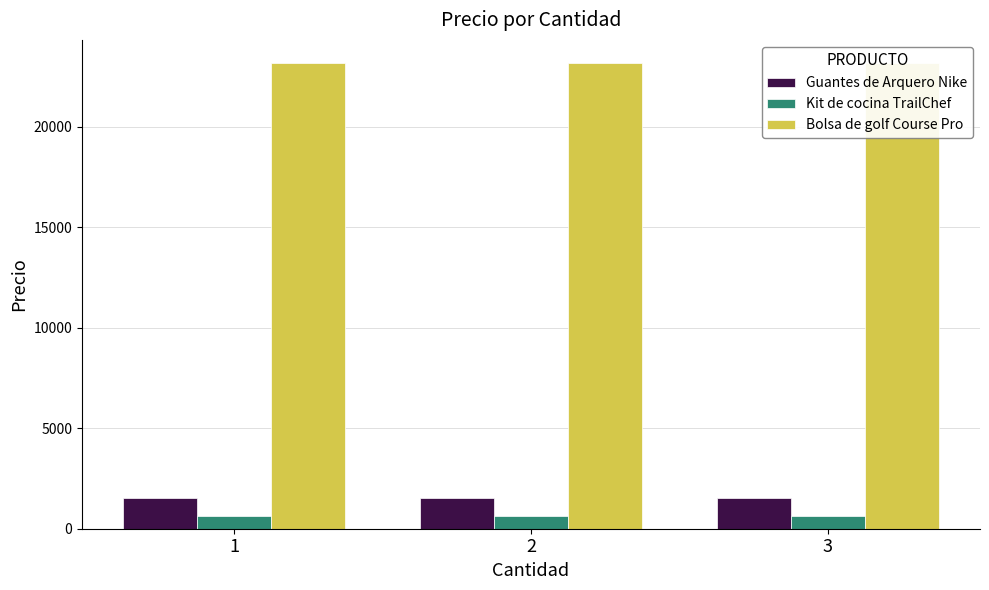

What is the value of the Kit de cocina TrailChef bar at the 3rd from the left?

645